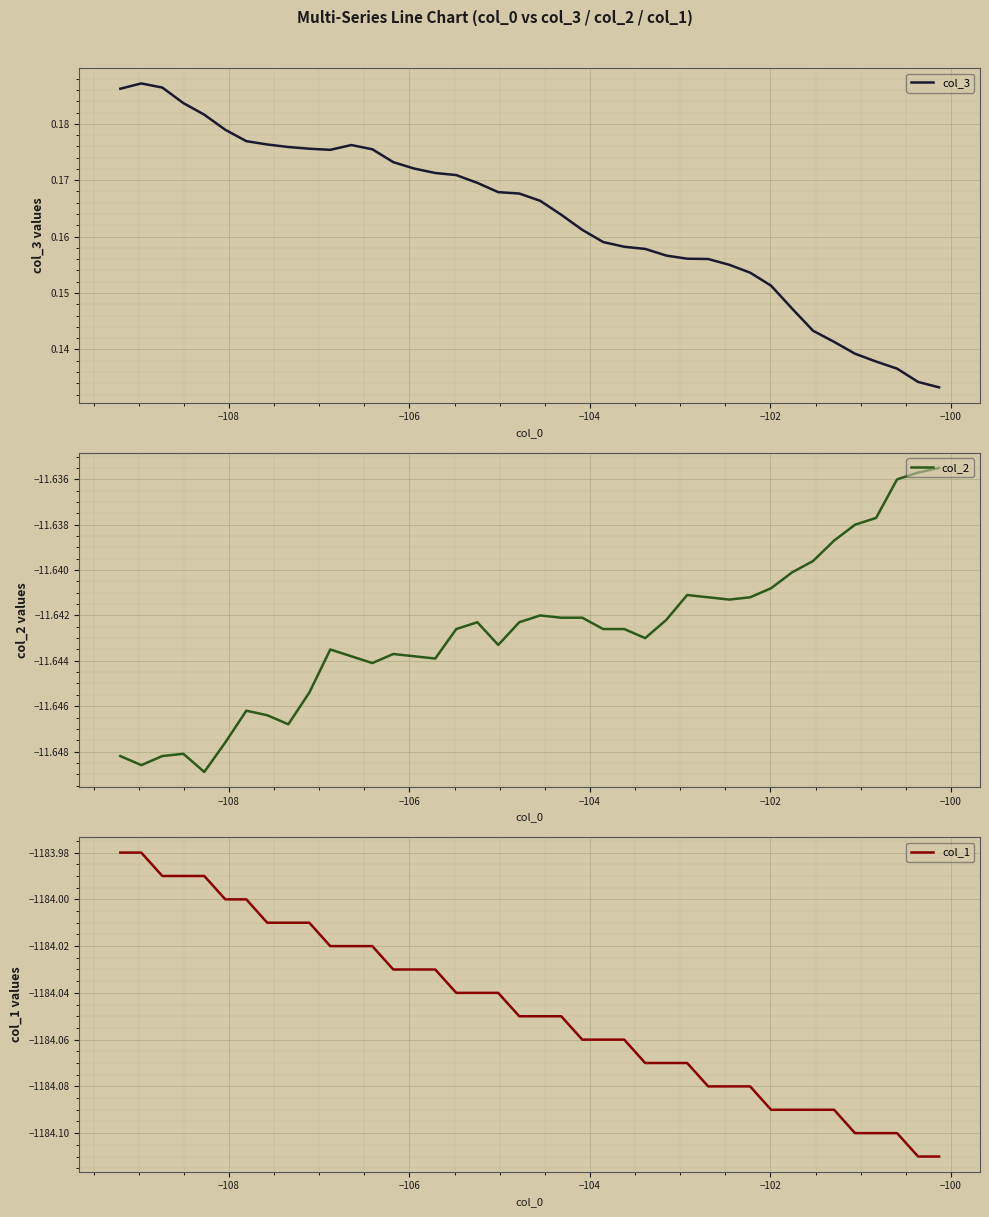

What is the minimum value shown in the chart?

-1184.1